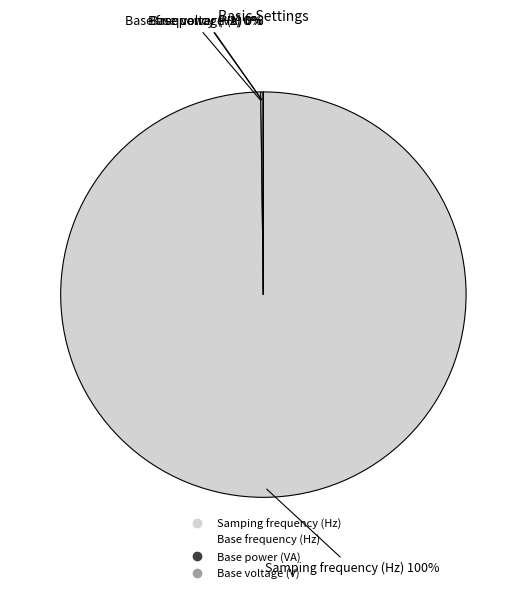

Does Samping frequency (Hz) represent more than half of the total?

Yes